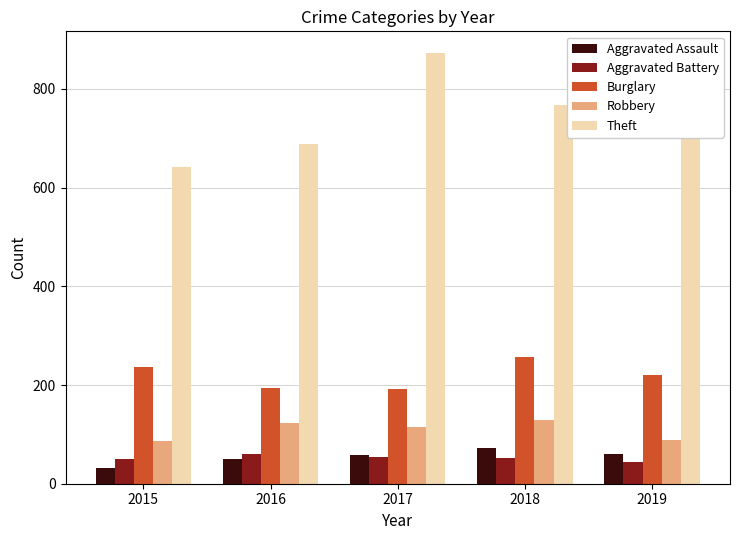

What is the highest value of the Robbery series?

130